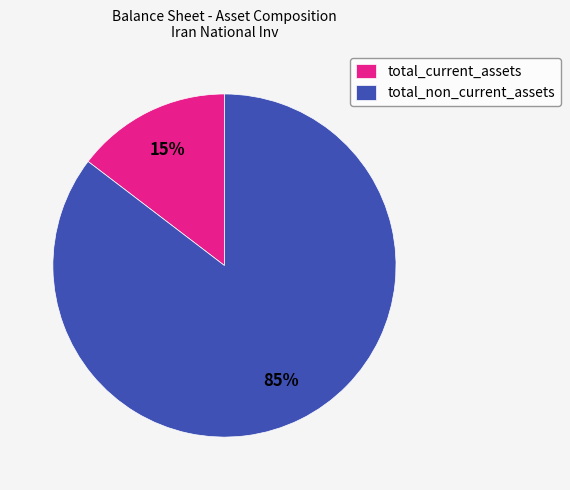

Count the number of slices in the pie.

2